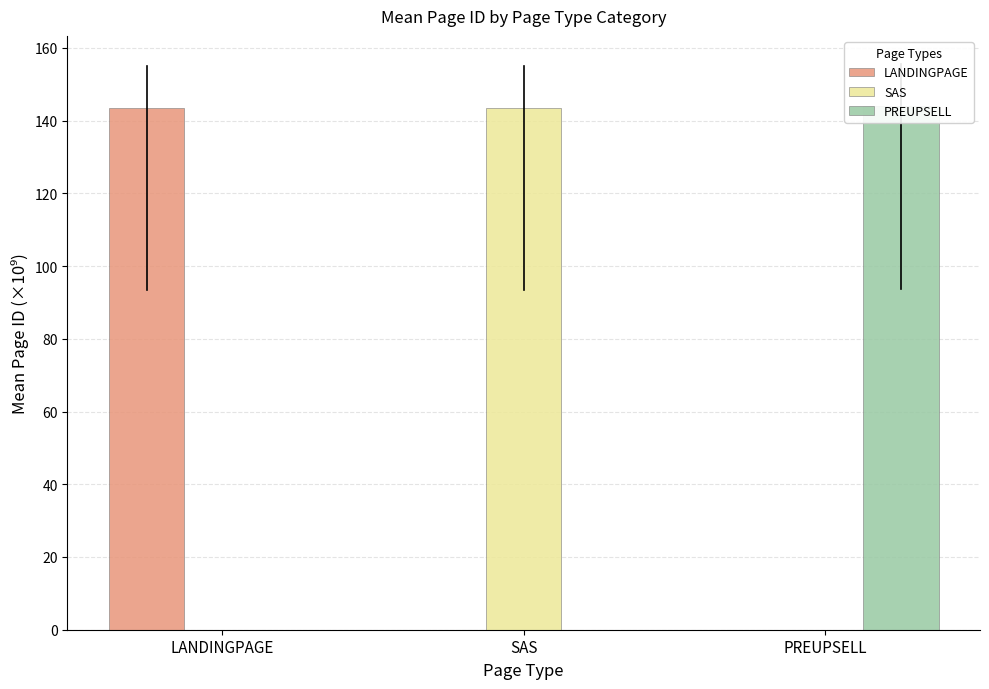

The PREUPSELL series shows 0.0 at SAS. True or false?

True